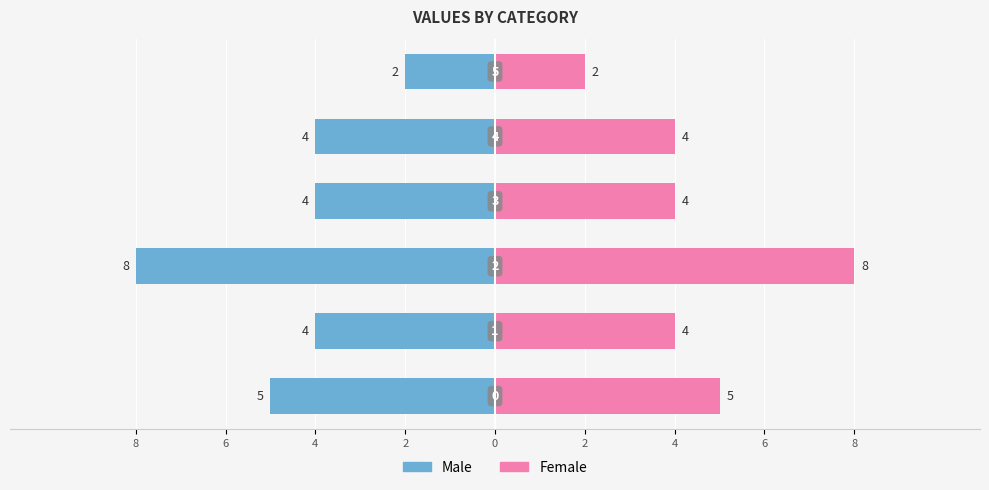

How many values in the Male series are below -4?

2